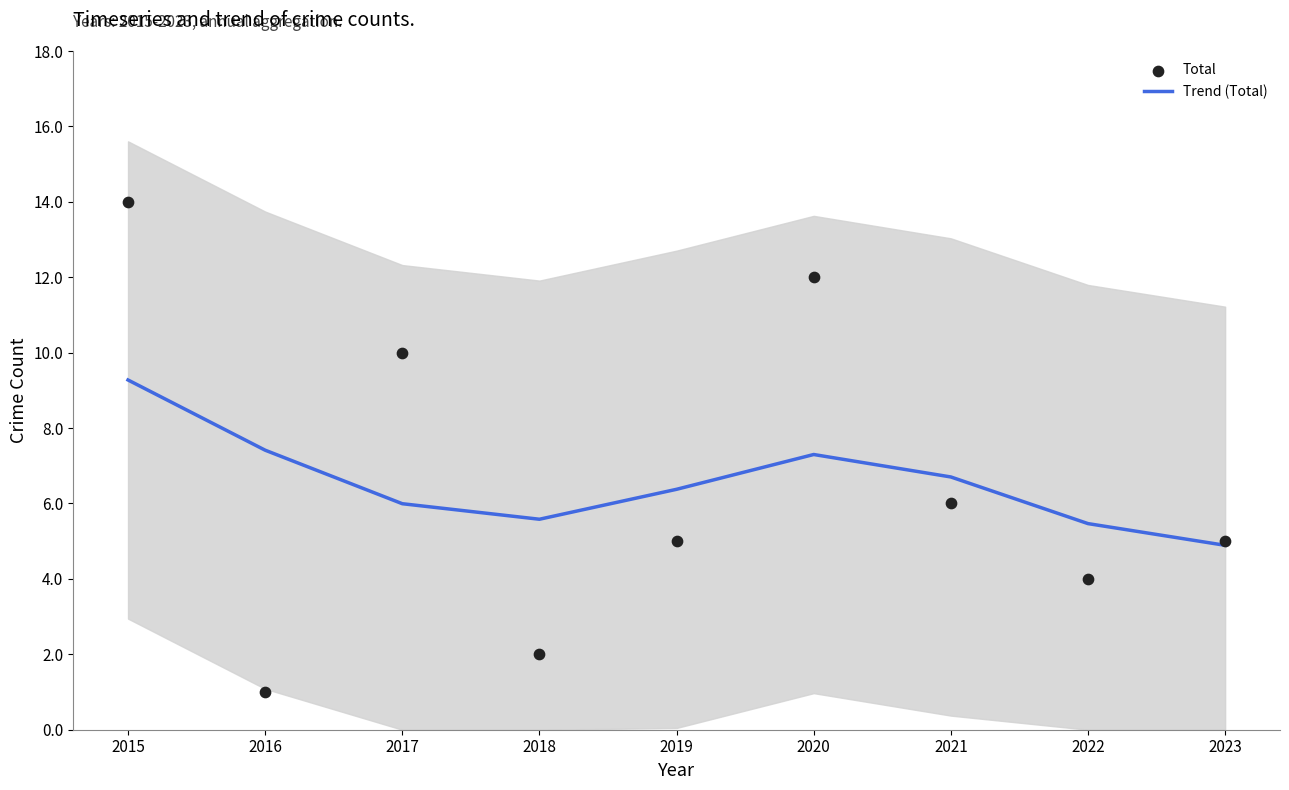

At which category is the sum across all series the highest?

2015